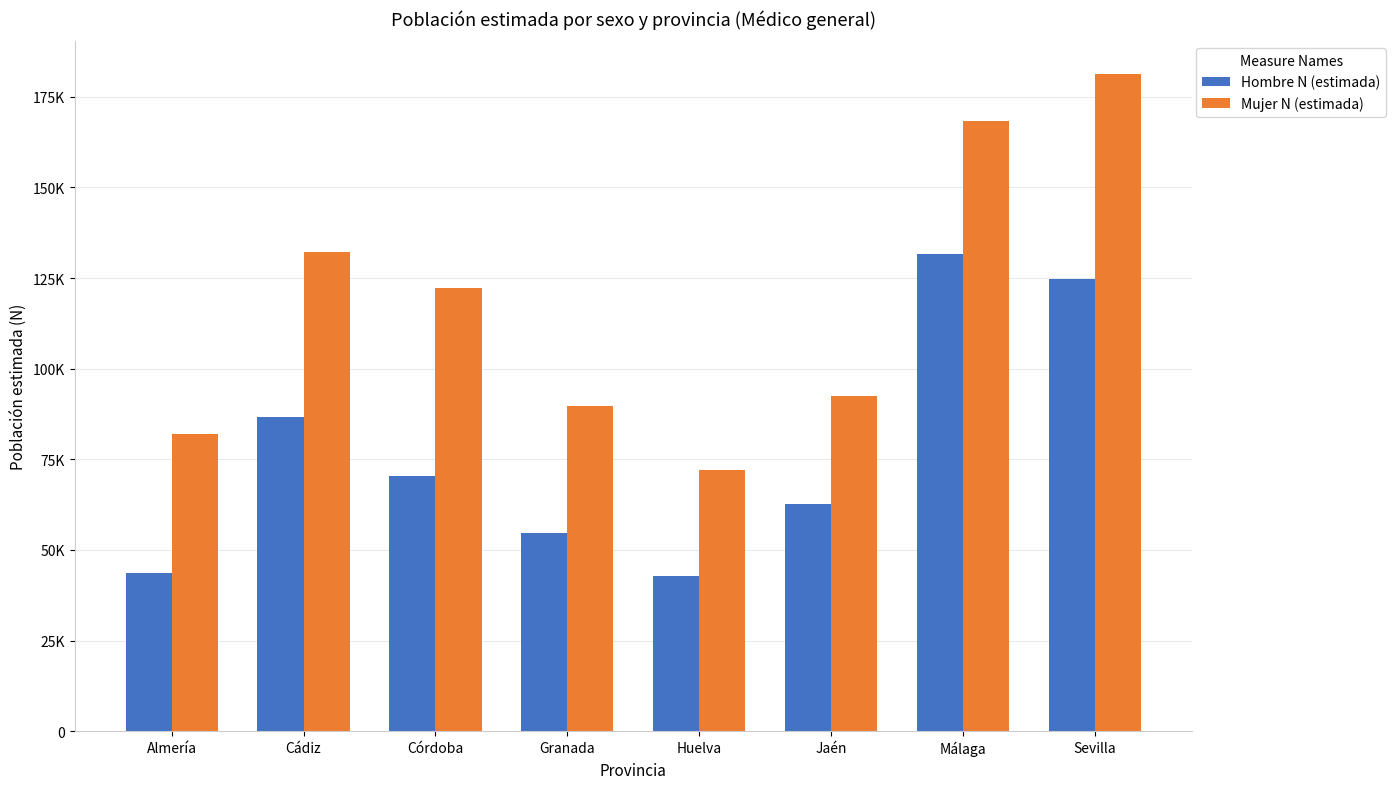

What are all the series names shown in the legend?

Hombre N (estimada), Mujer N (estimada)